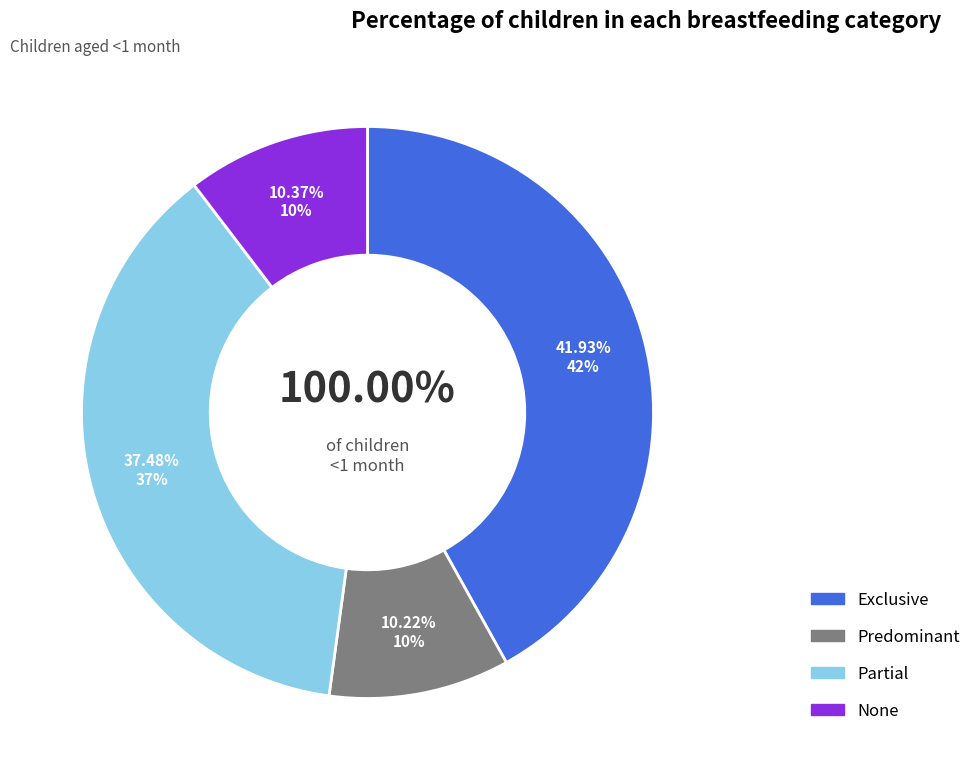

Does Exclusive represent more than half of the total?

No